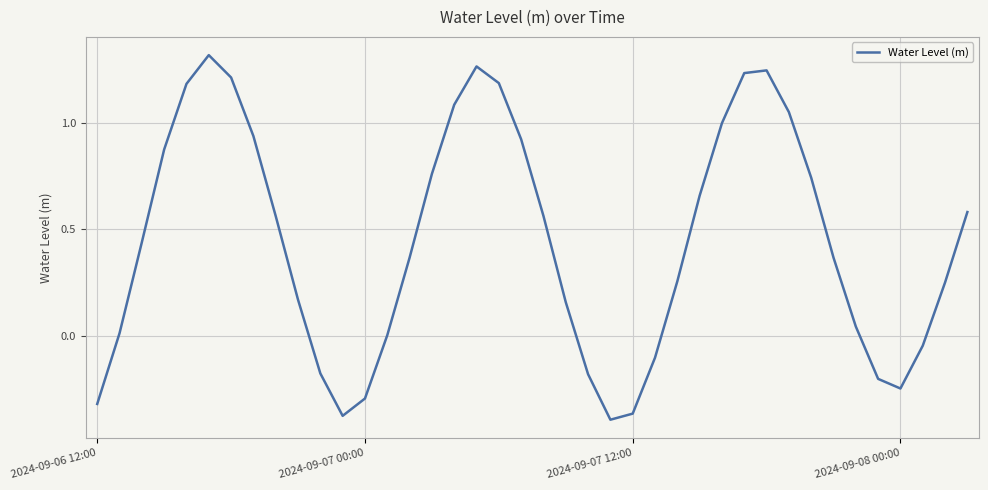

Does the chart display data point markers on the line(s)?

No